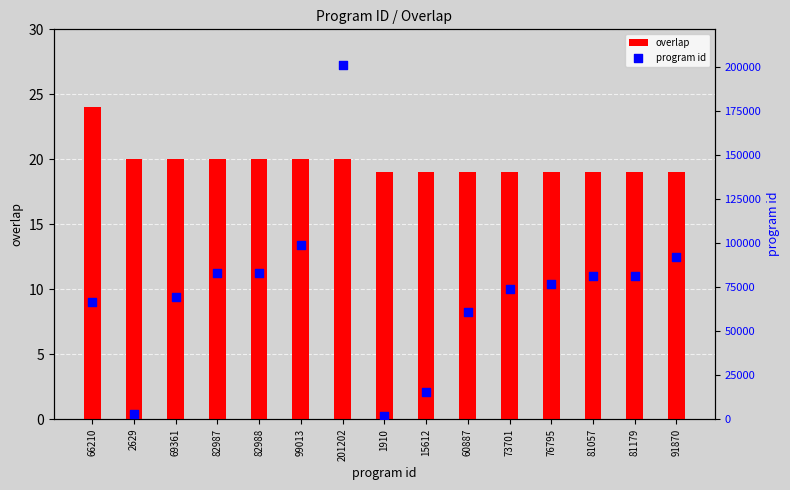

What is the total value across all series at 76795?

76814